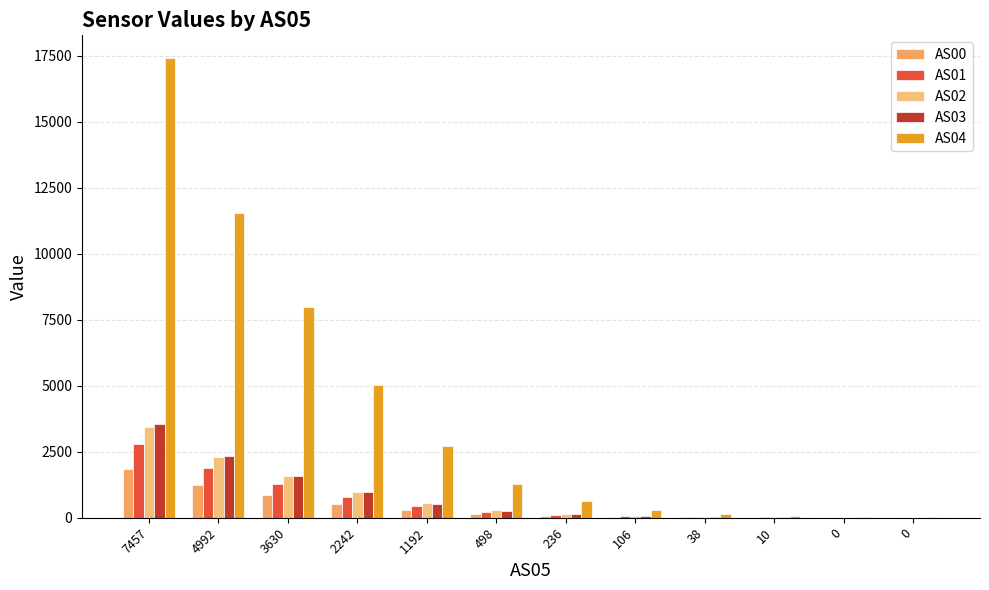

Is it true that AS02 equals -2104 at 0?

False